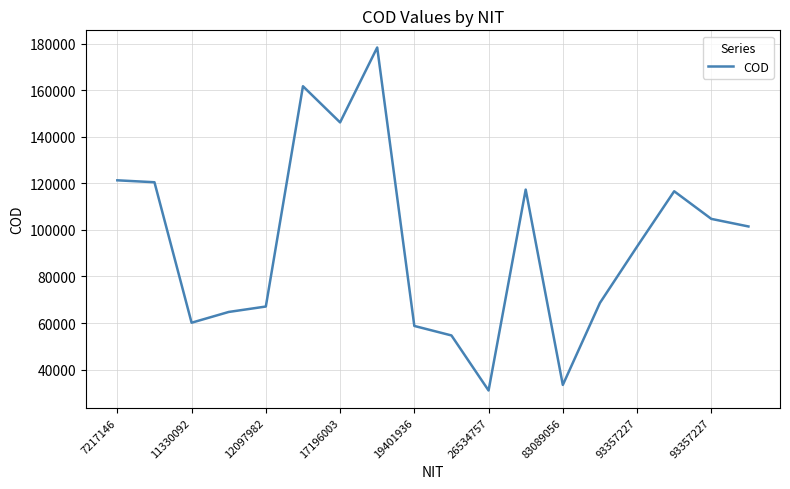

What is the maximum value shown in the chart?

178401